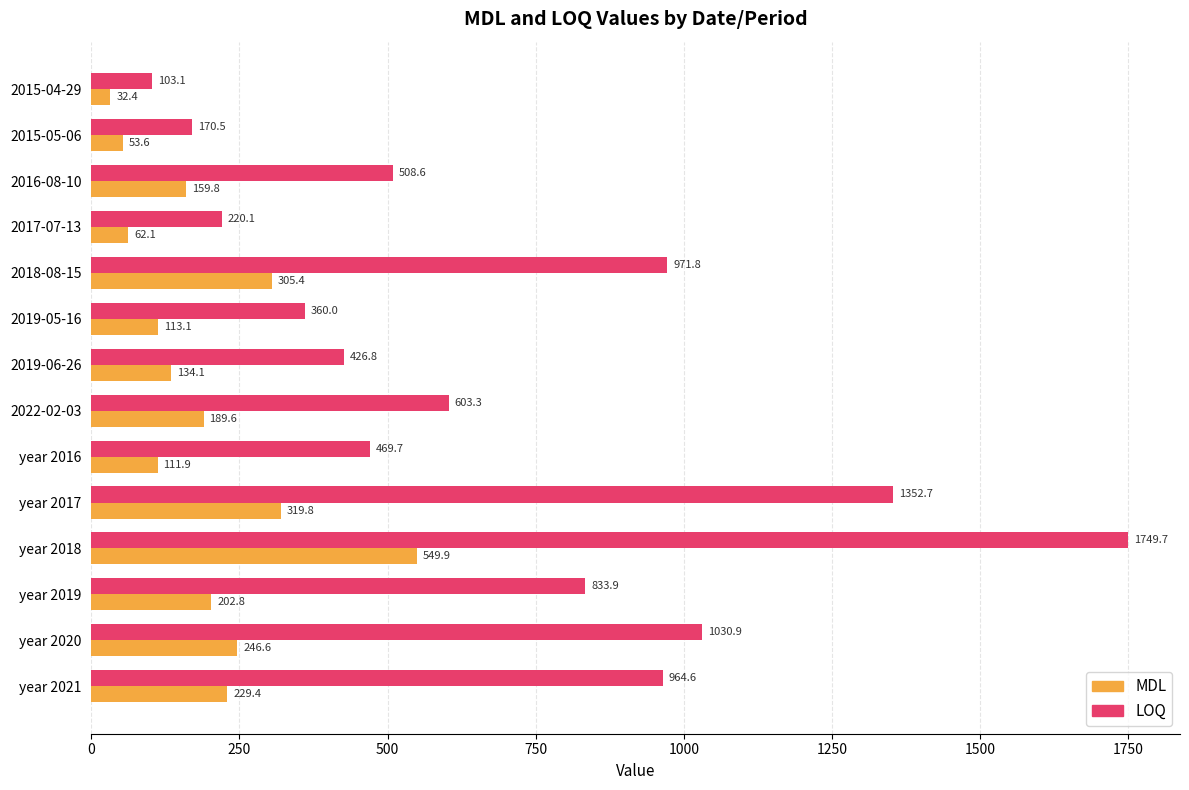

What is the average value of the MDL series?

193.6